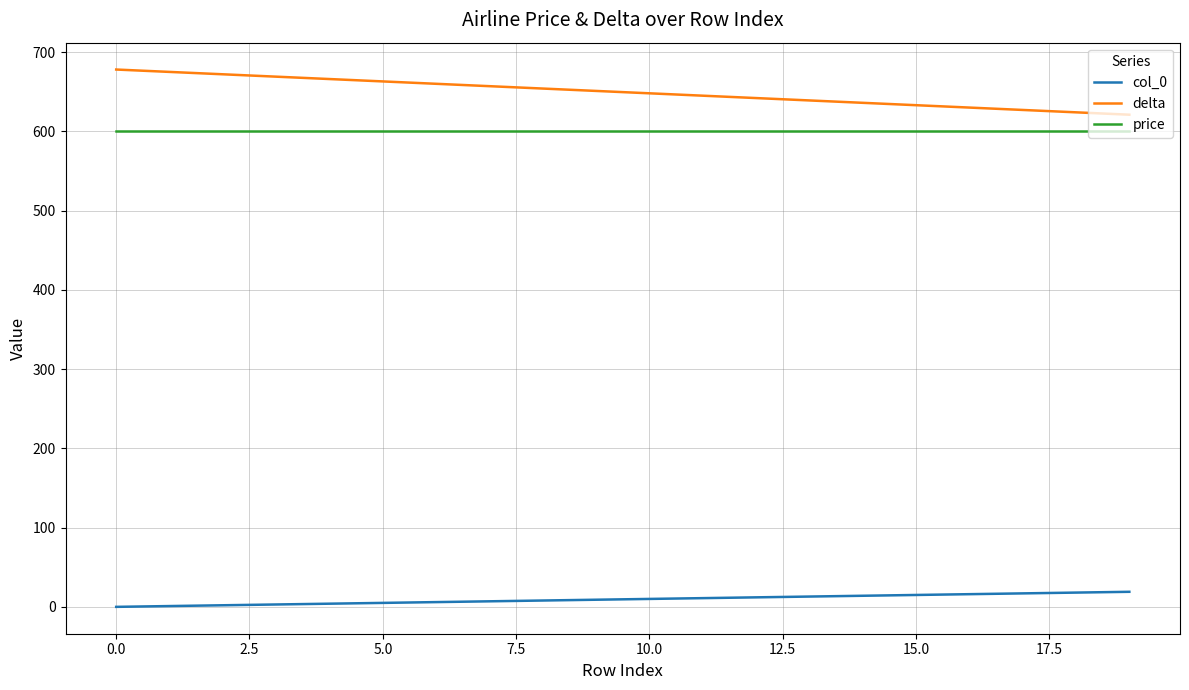

Which series has the largest total across all categories?

delta